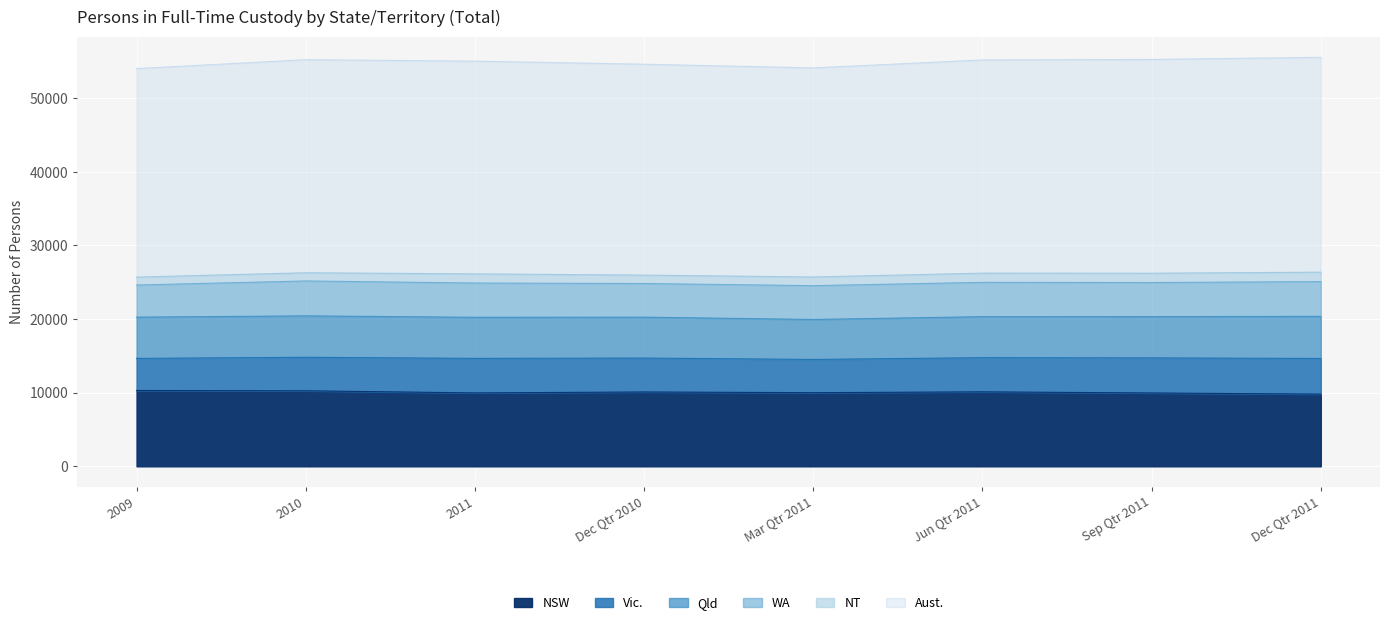

True or false: Vic. and Qld cross at least once.

False